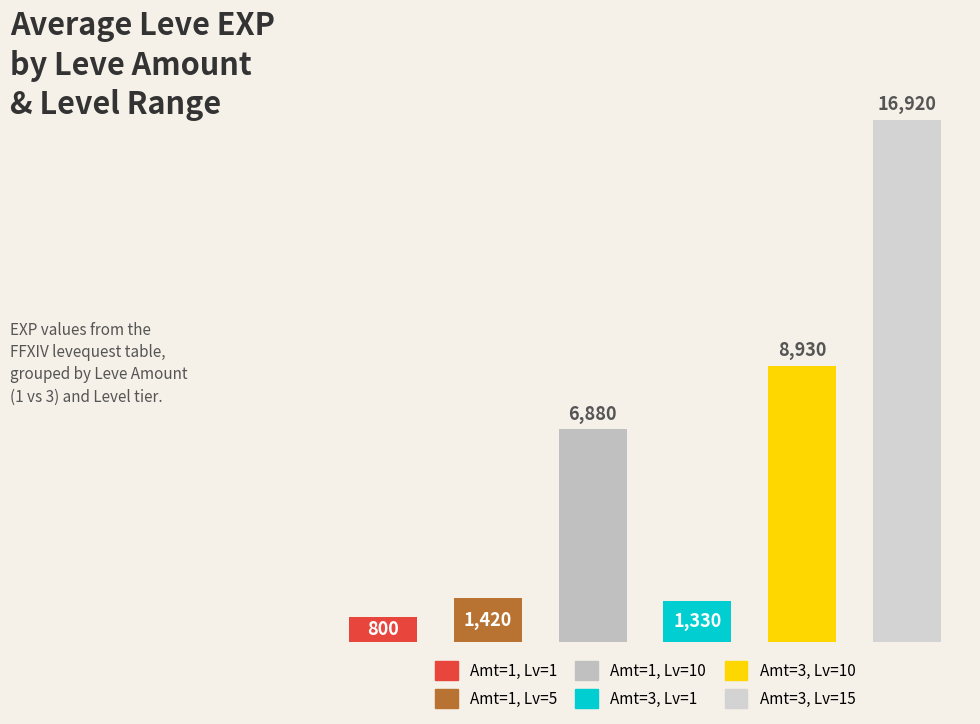

What is the value of the 6th bar from the left?

16920